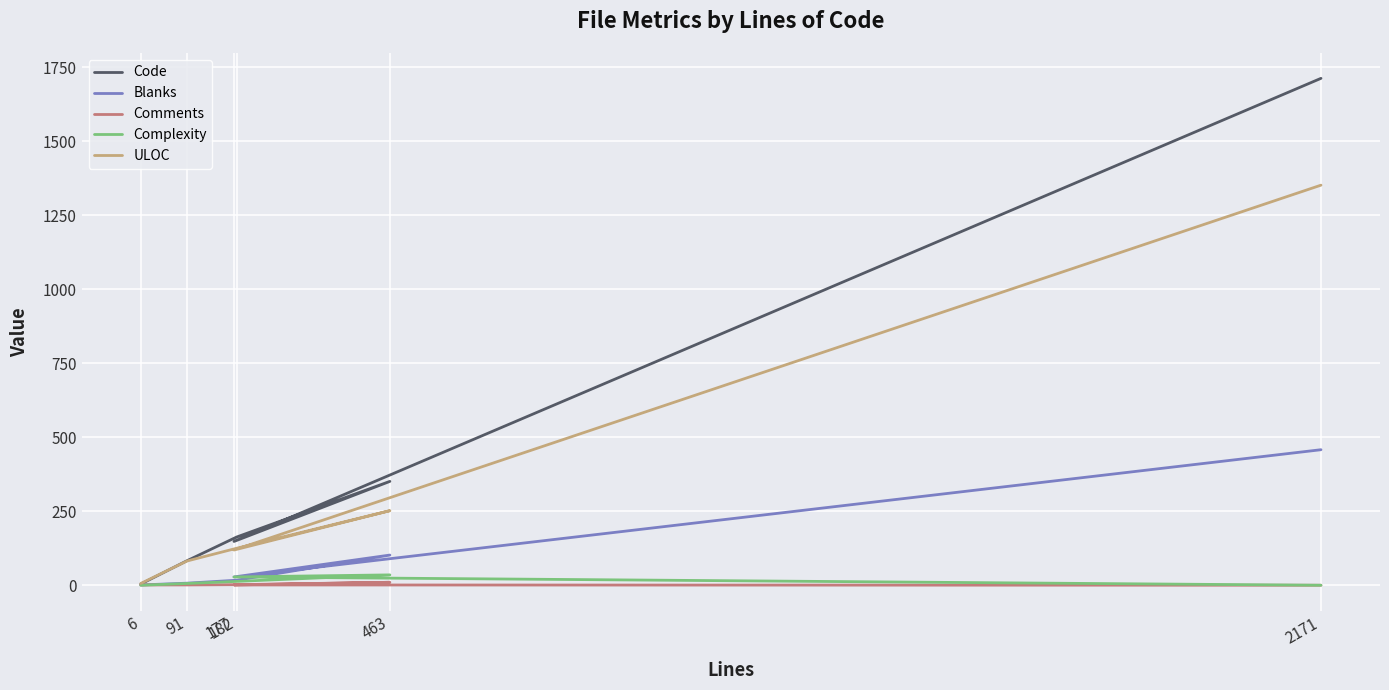

At which category is the sum across all series the highest?

2171